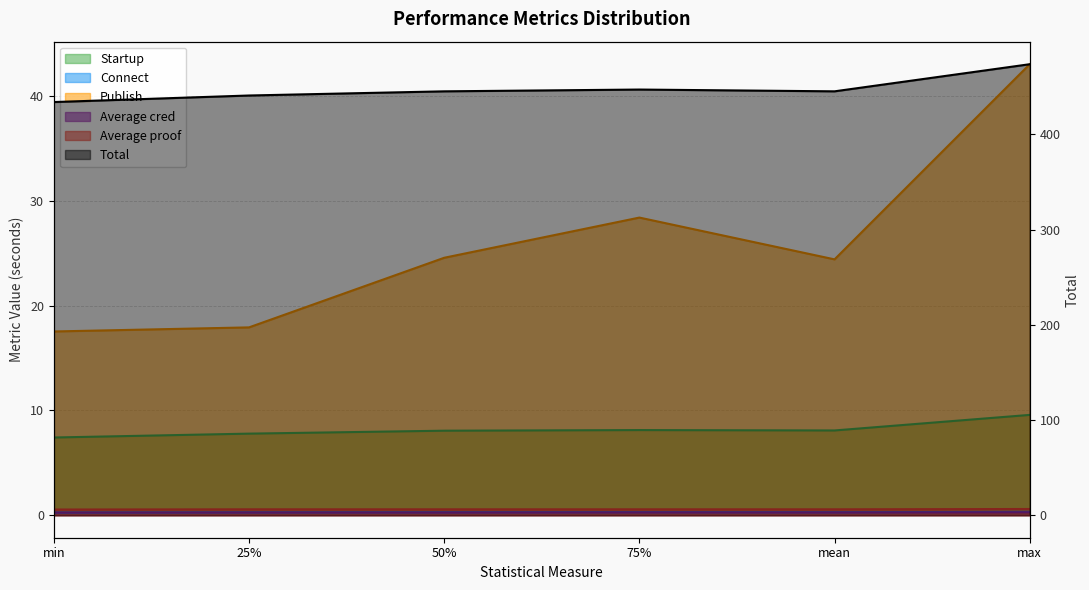

Which category has the lowest value in the Total series?

min